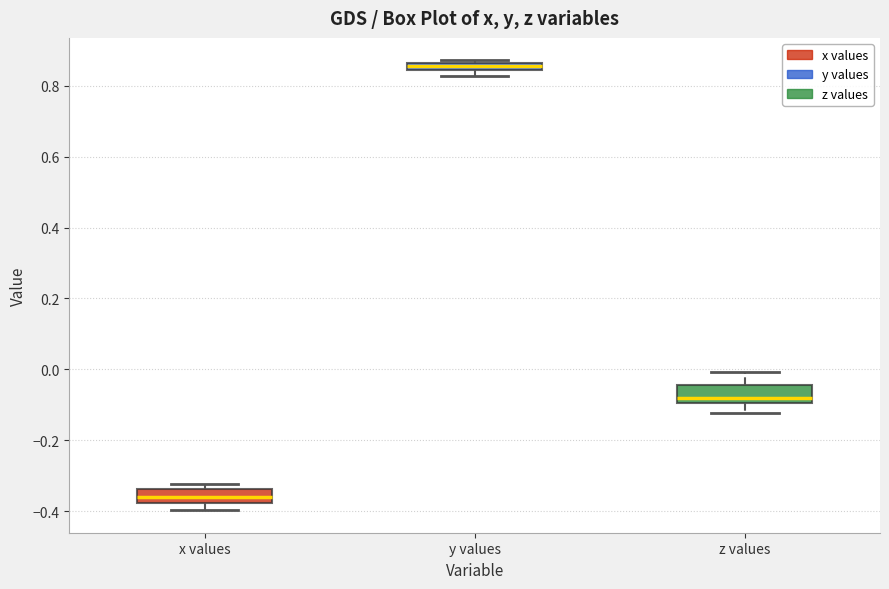

Where does the median line of the box for z values sit on the y-axis? The values are not printed on the chart, so give them approximately, as read against the axis.

-0.08